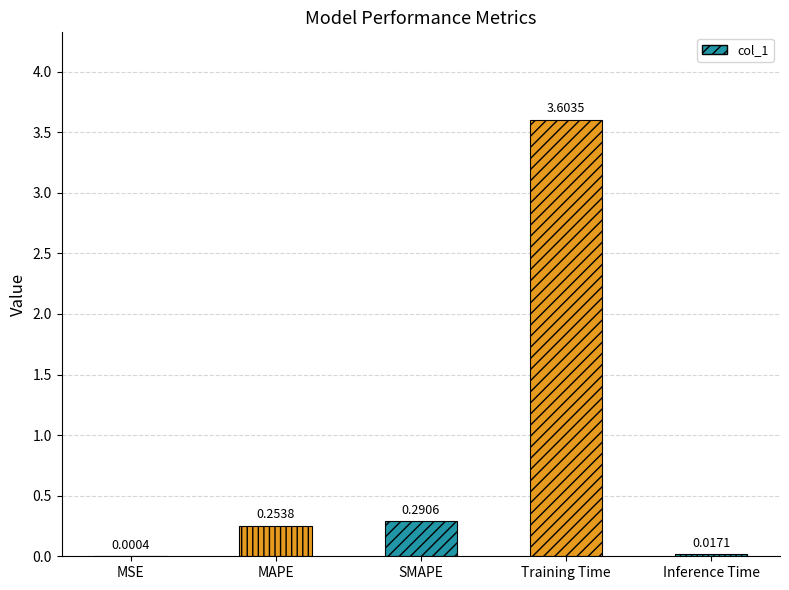

What is the change in value from MSE to SMAPE?

+0.3